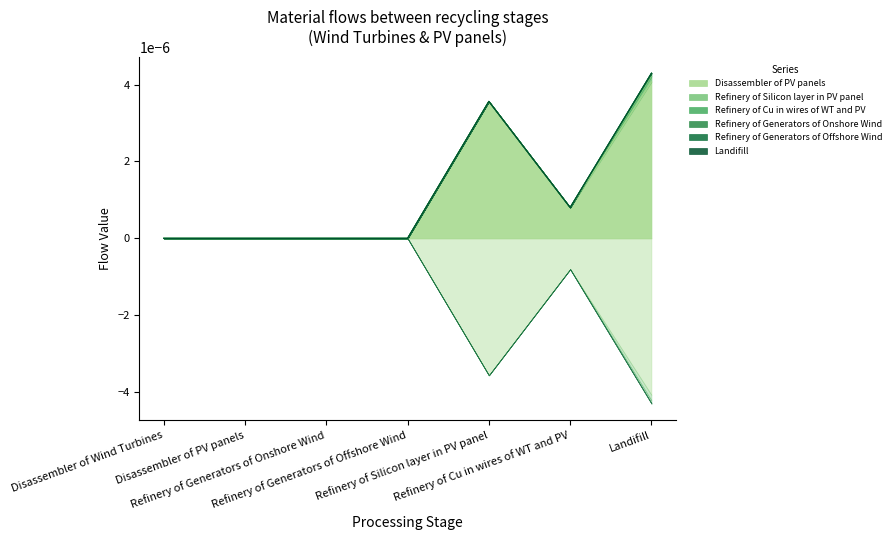

True or false: Refinery of Cu in wires of WT and PV has more than 1 interior local peaks.

False